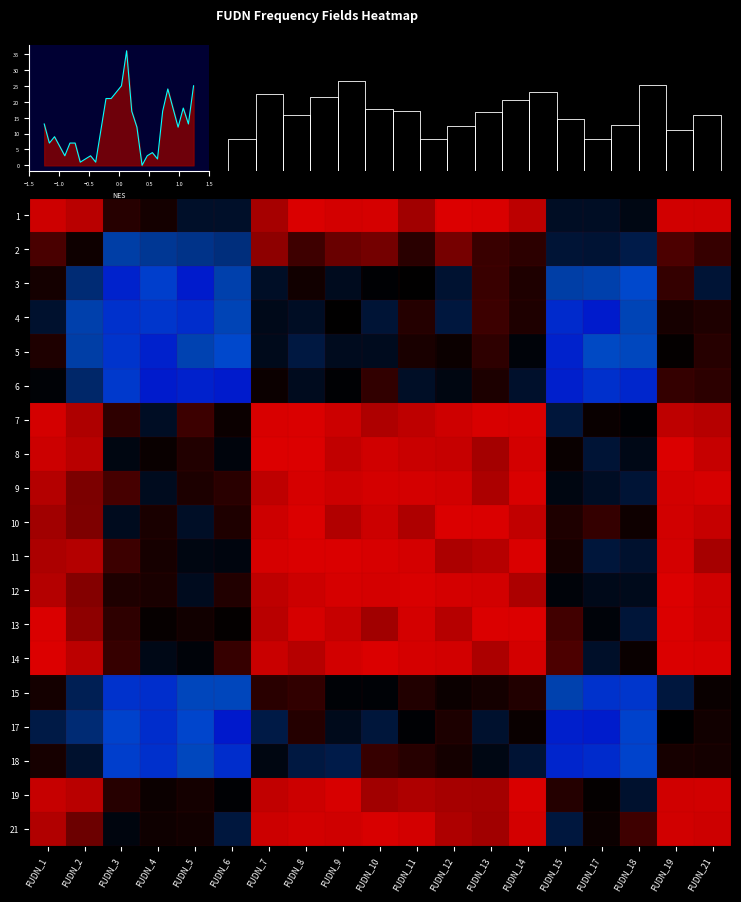

What is the difference between the highest and lowest values at FUDN_11?

1.4